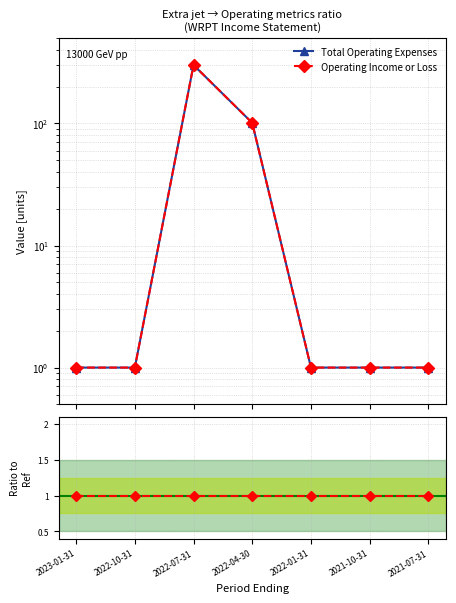

True or false: Operating Income or Loss / Total Operating Expenses has a value of 0 at 2023-01-31.

False